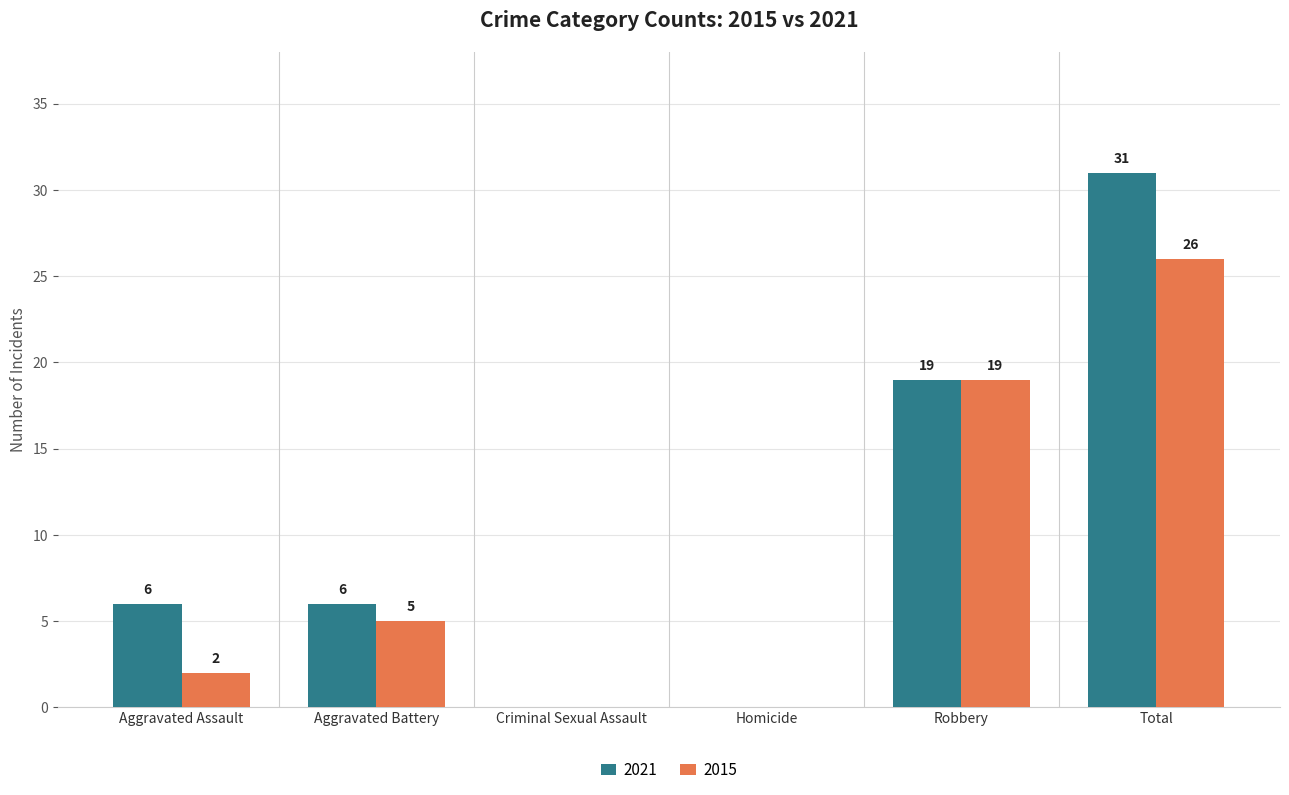

Reading left to right, list all the values displayed in this chart.

2021: 6	6	0	0	19	31
2015: 2	5	0	0	19	26